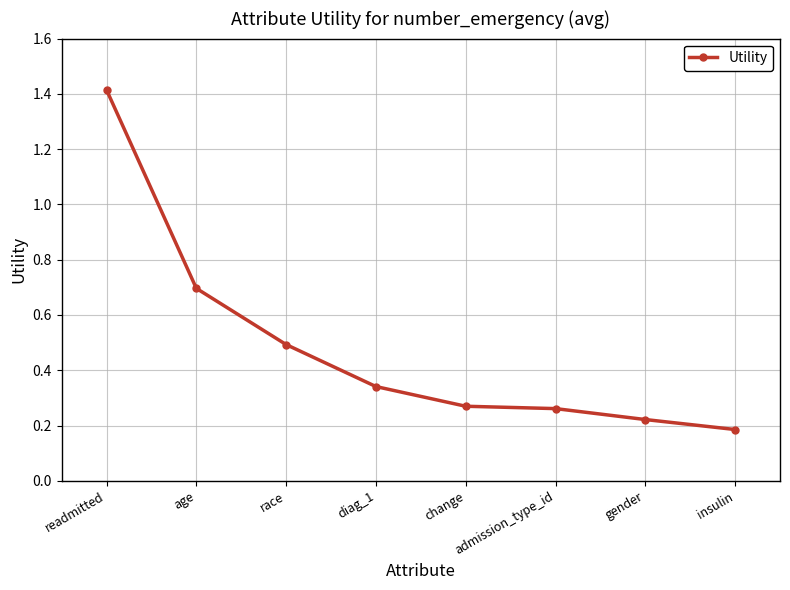

True or false: the data has more than 1 interior local peaks.

False